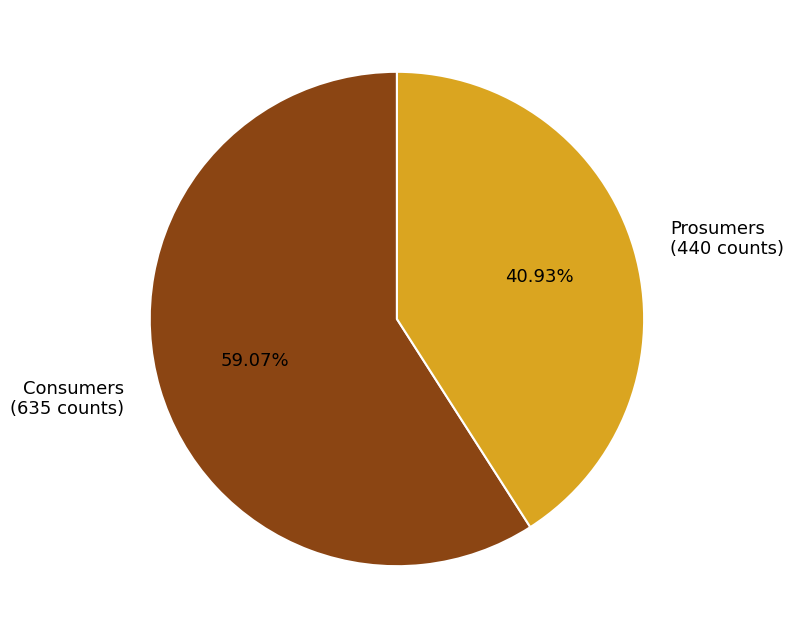

Does any single category account for the majority?

Yes